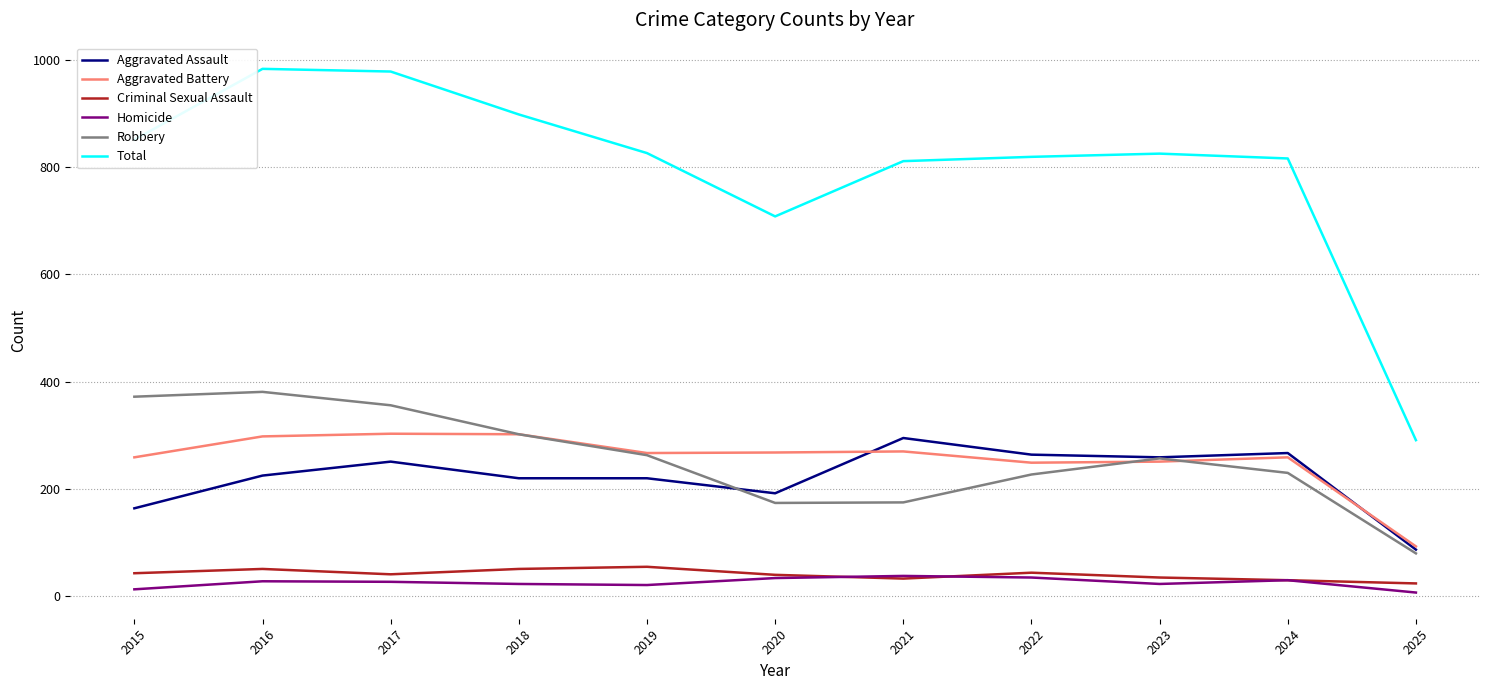

Where does the Criminal Sexual Assault series first go above 41?

2015